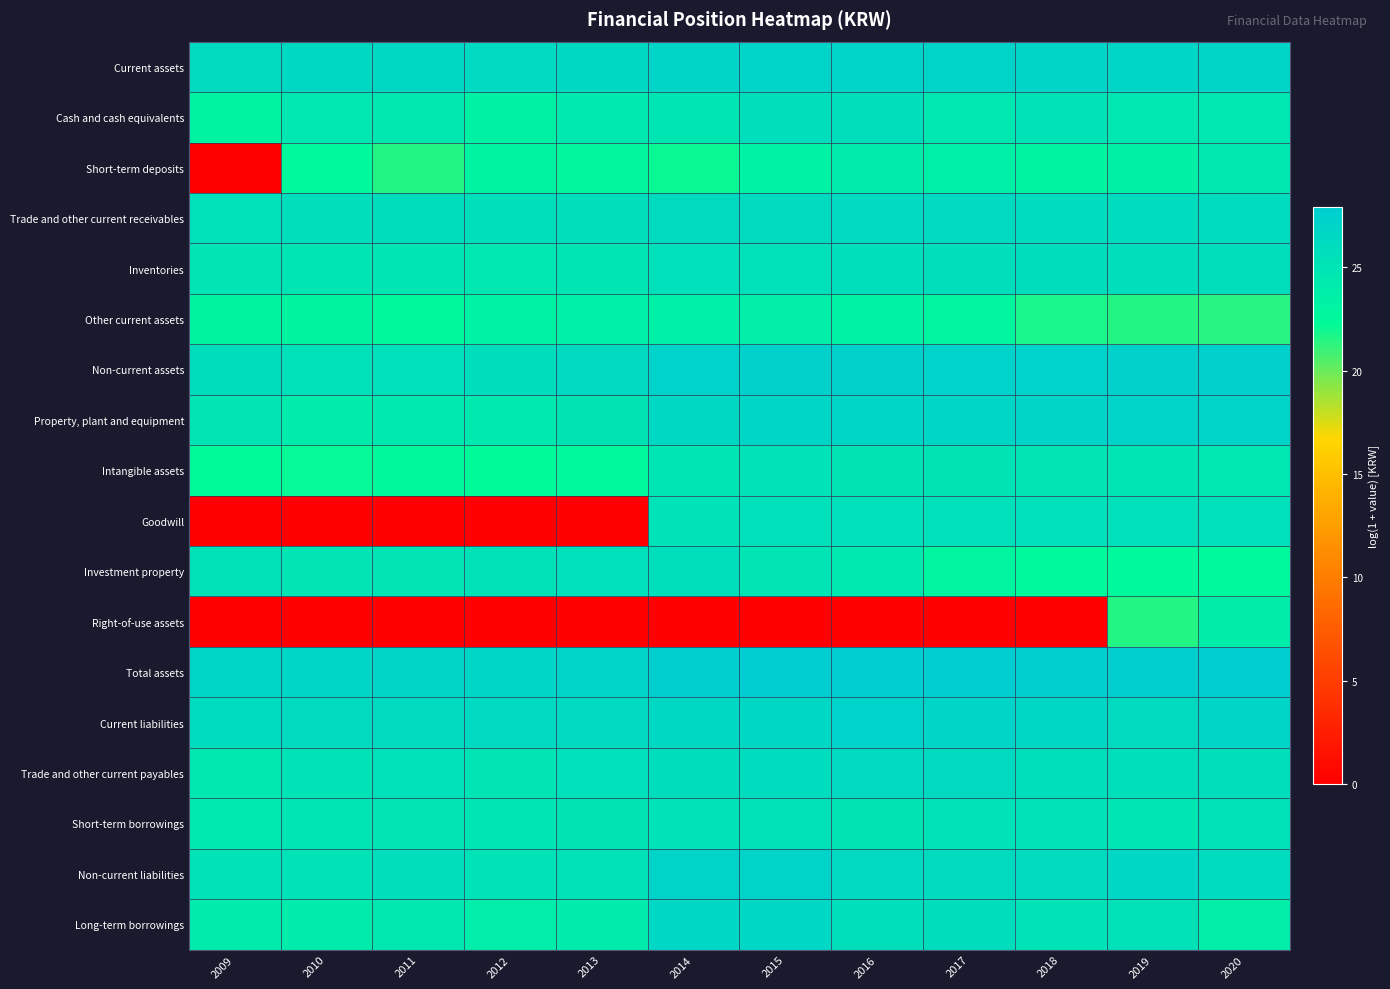

What is the maximum value shown in the chart?

27.9